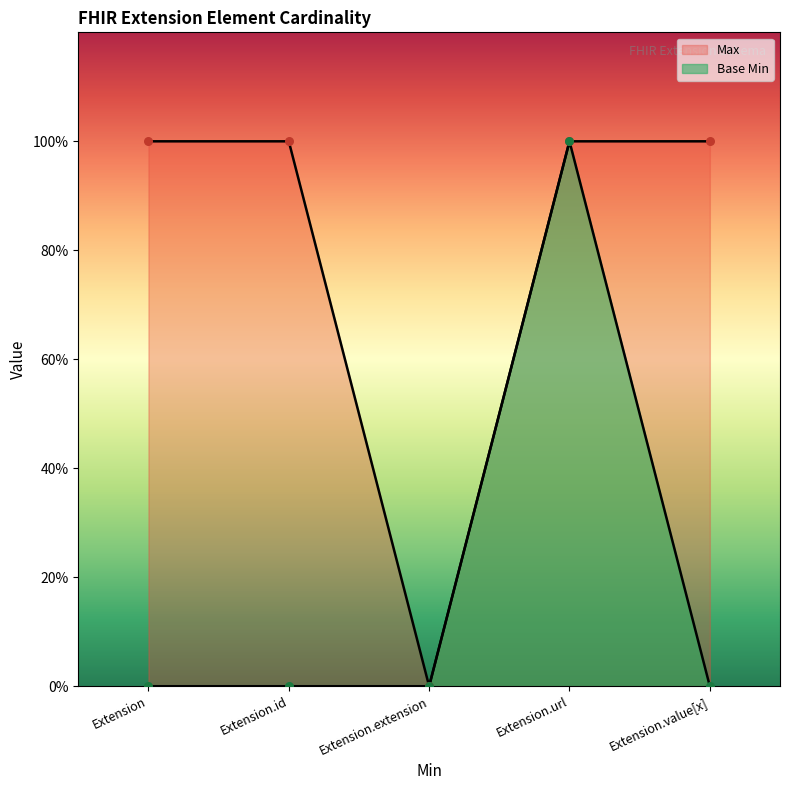

What are all the series names shown in the legend?

Max, Base Min